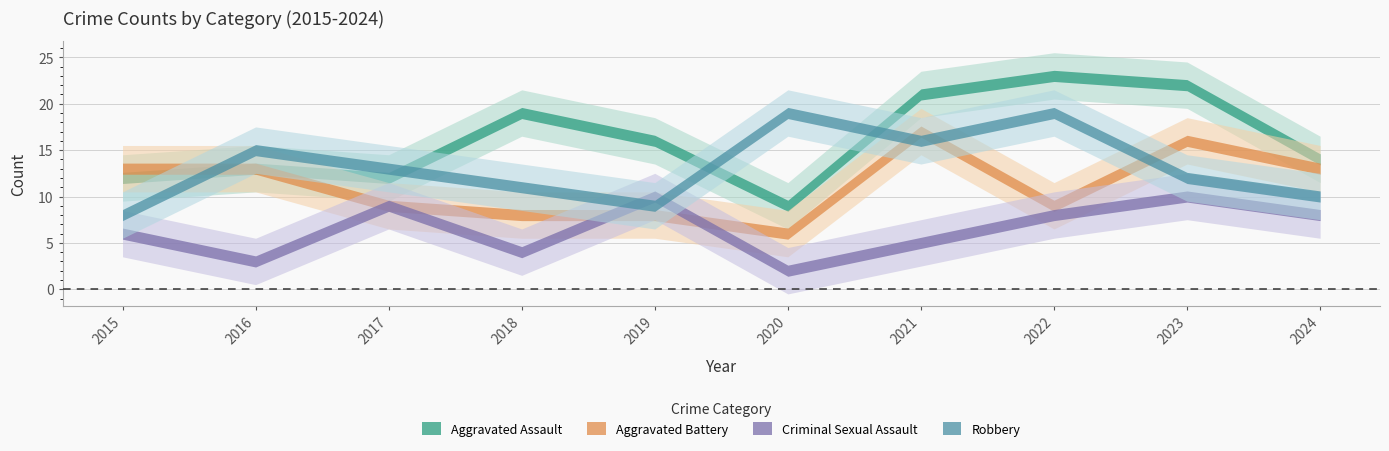

Which series has the largest total across all categories?

Aggravated Assault